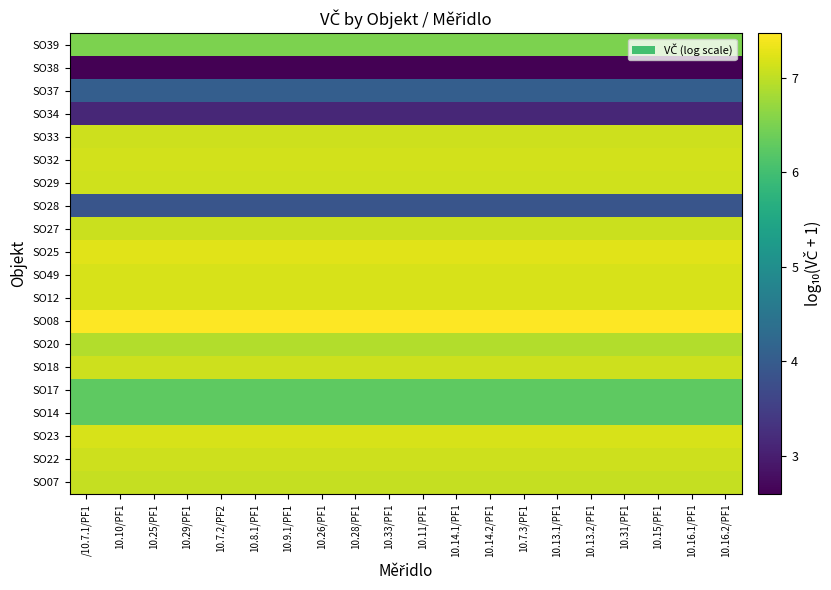

Count the number of categories in the chart.

20